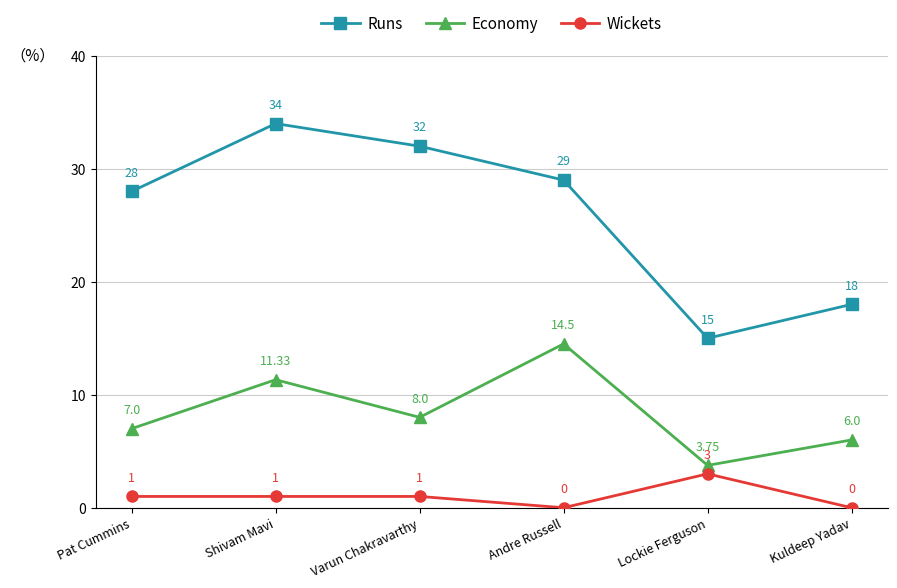

At which label does Economy reach its peak?

Andre Russell